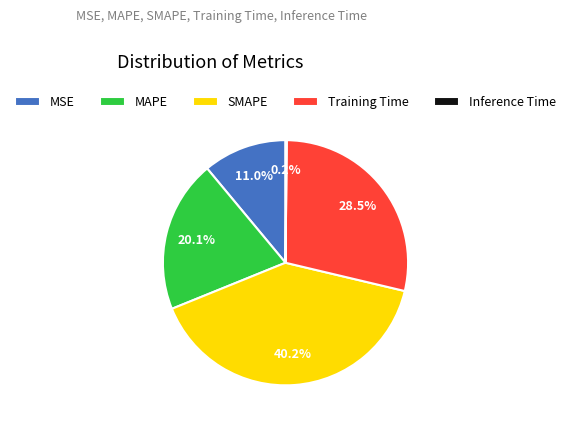

To the nearest percent, what percentage of the pie is SMAPE?

40%